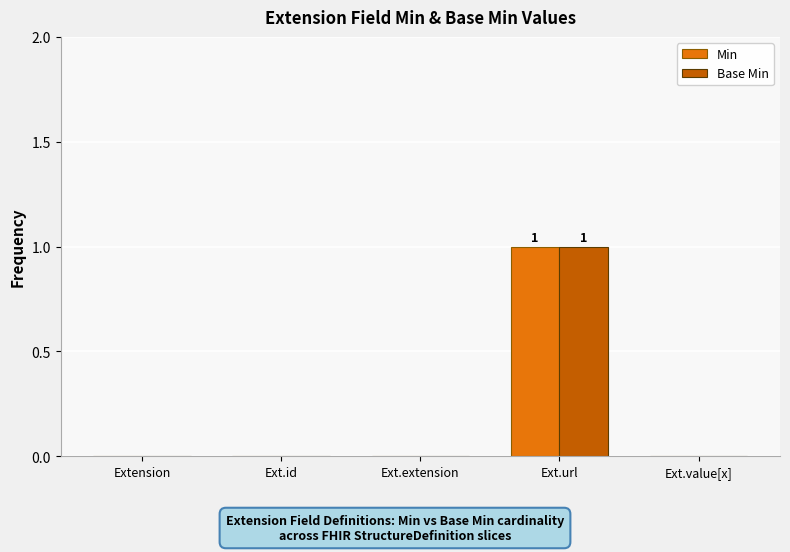

Count the number of categories in the chart.

5